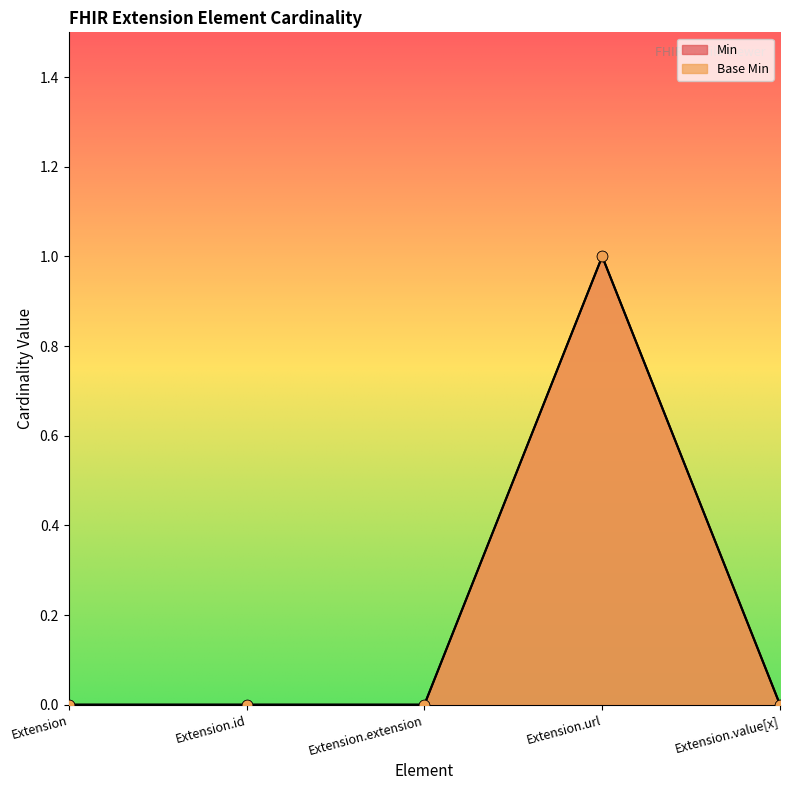

At how many categories does at least one series exceed 0?

1